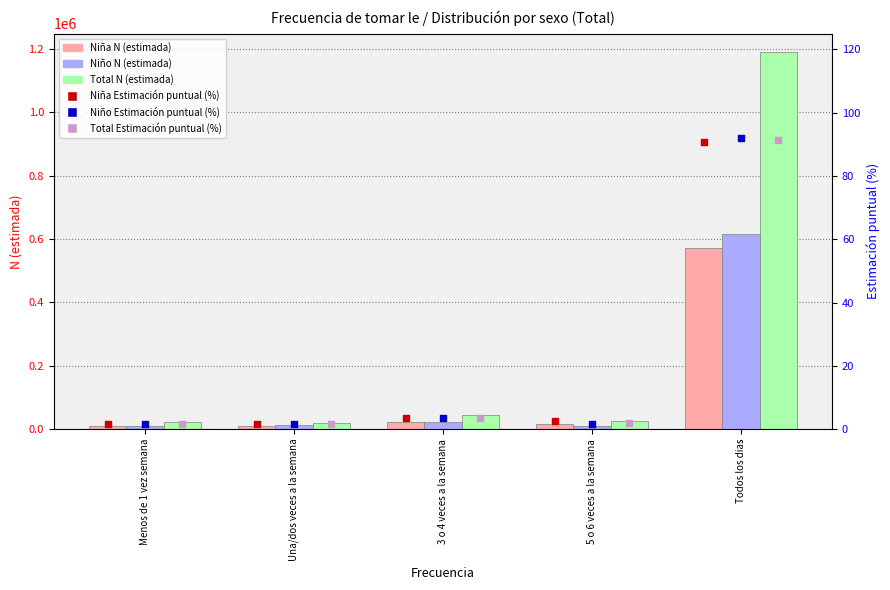

At how many categories does at least one series exceed 501929?

1